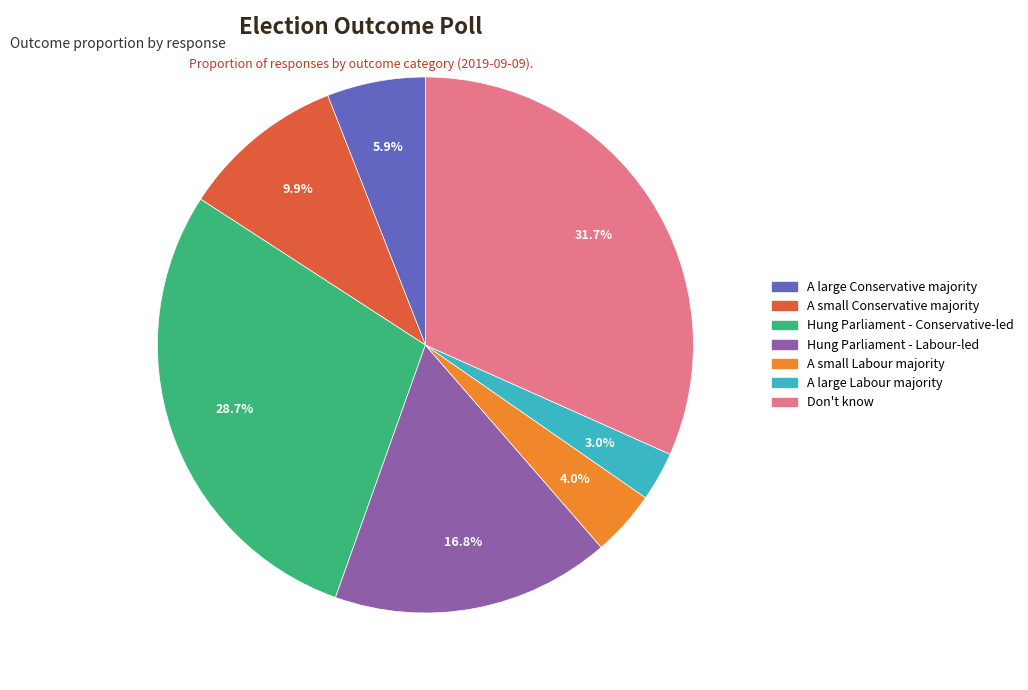

Is there a majority slice in this chart?

No